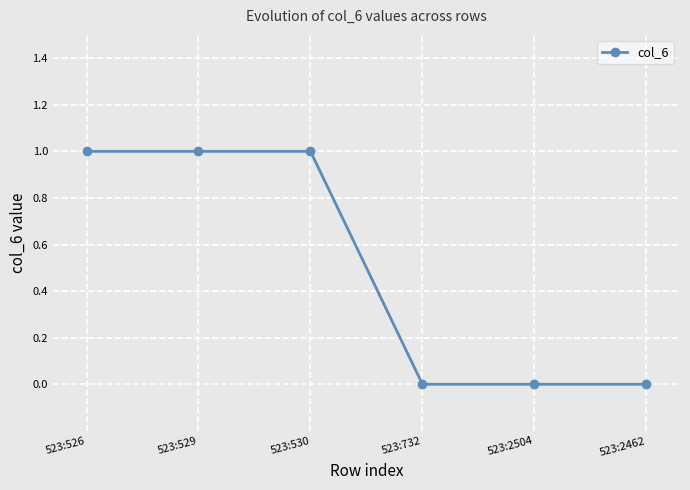

Is this an area chart (filled region under the line)?

No